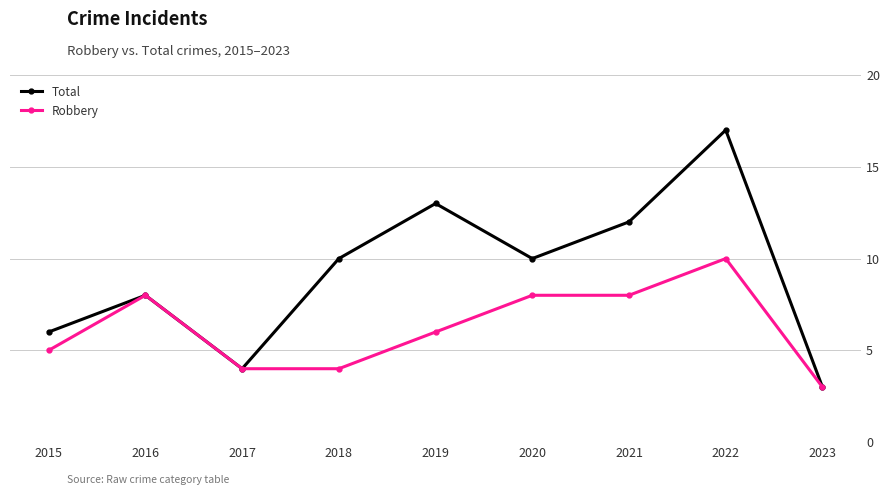

Read the Total value at 2018.

10